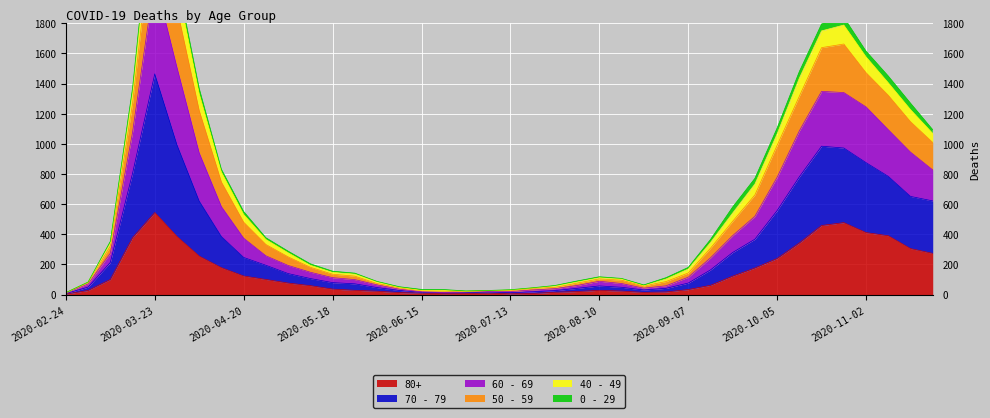

At which category is the sum across all series the highest?

2020-03-23